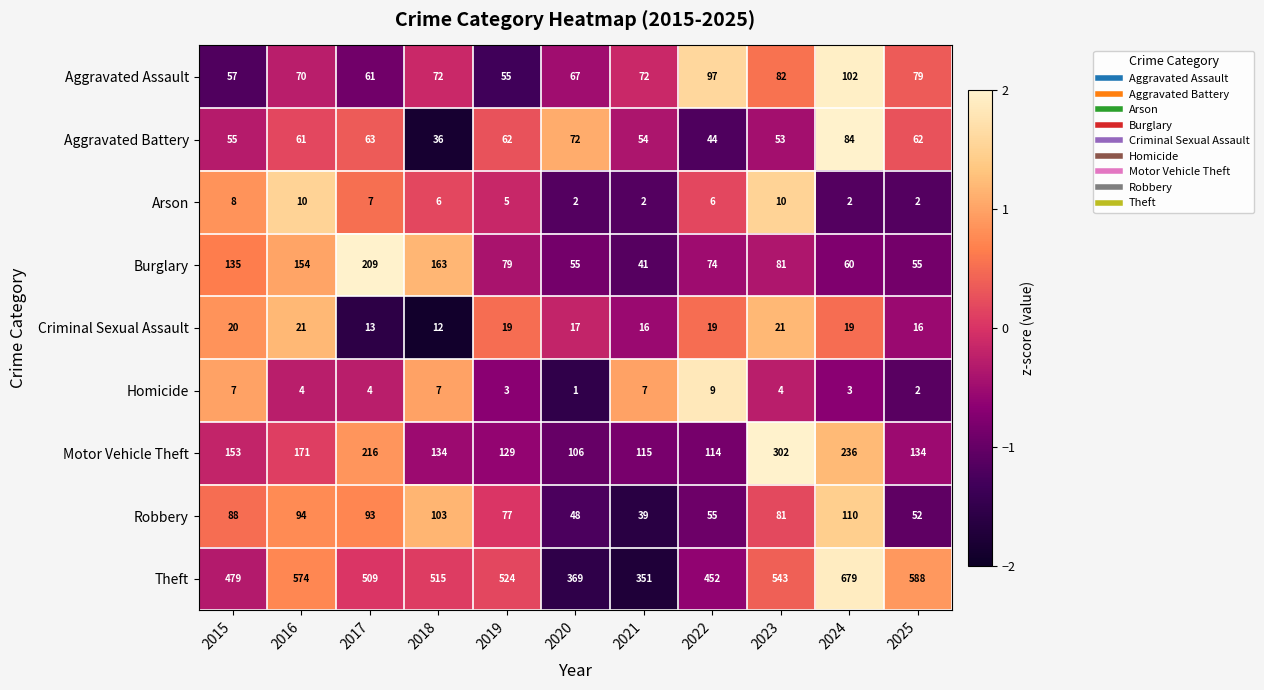

What is the total value across all series at 2021?

697